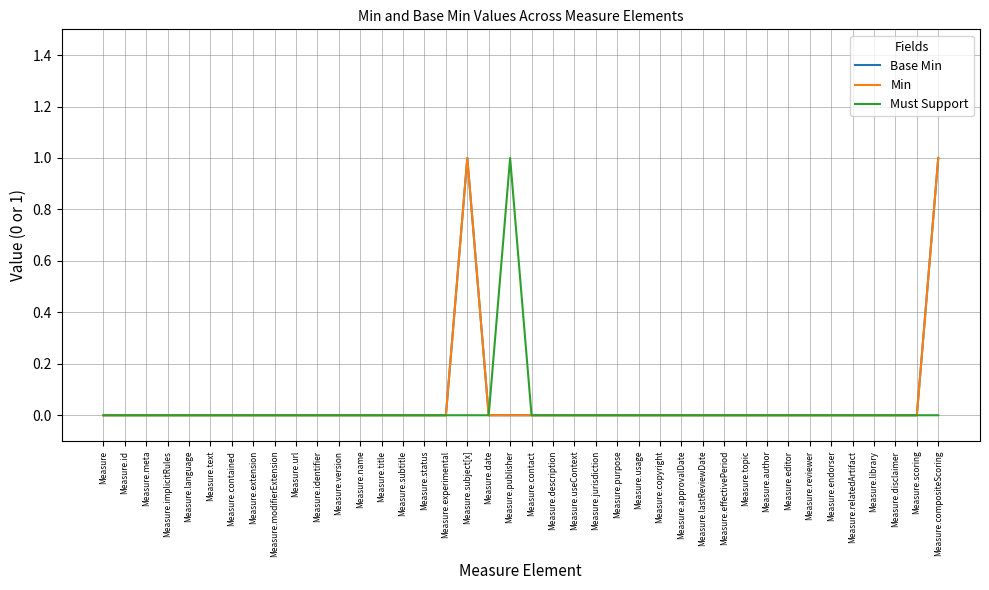

Reading left to right, list all the values displayed in this chart.

Base Min: 0	0	0	0	0	0	0	0	0	0	0	0	0	0	0	0	0	1	0	0	0	0	0	0	0	0	0	0	0	0	0	0	0	0	0	0	0	0	0	1
Min: 0	0	0	0	0	0	0	0	0	0	0	0	0	0	0	0	0	1	0	0	0	0	0	0	0	0	0	0	0	0	0	0	0	0	0	0	0	0	0	1
Must Support: 0	0	0	0	0	0	0	0	0	0	0	0	0	0	0	0	0	0	0	1	0	0	0	0	0	0	0	0	0	0	0	0	0	0	0	0	0	0	0	0